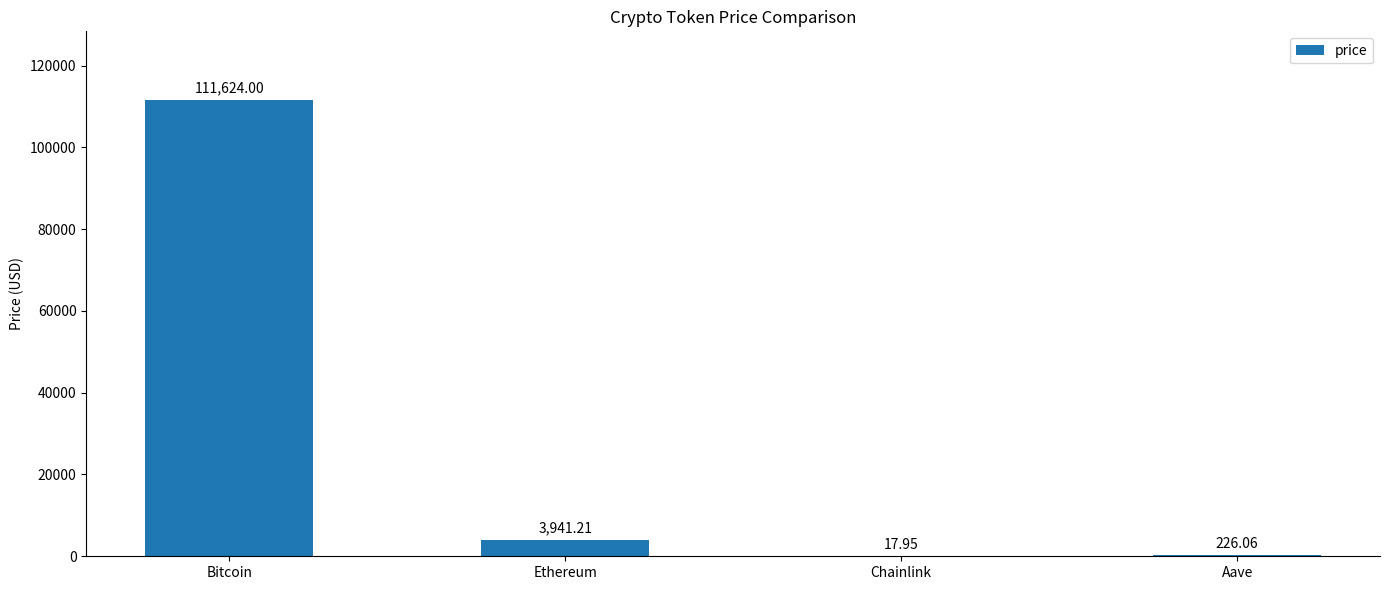

At which category does the chart reach its peak across all series?

Bitcoin